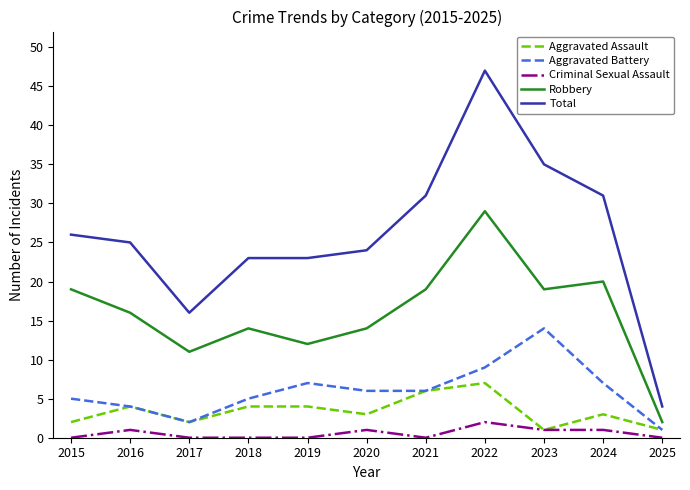

How many distinct data groups are displayed?

5